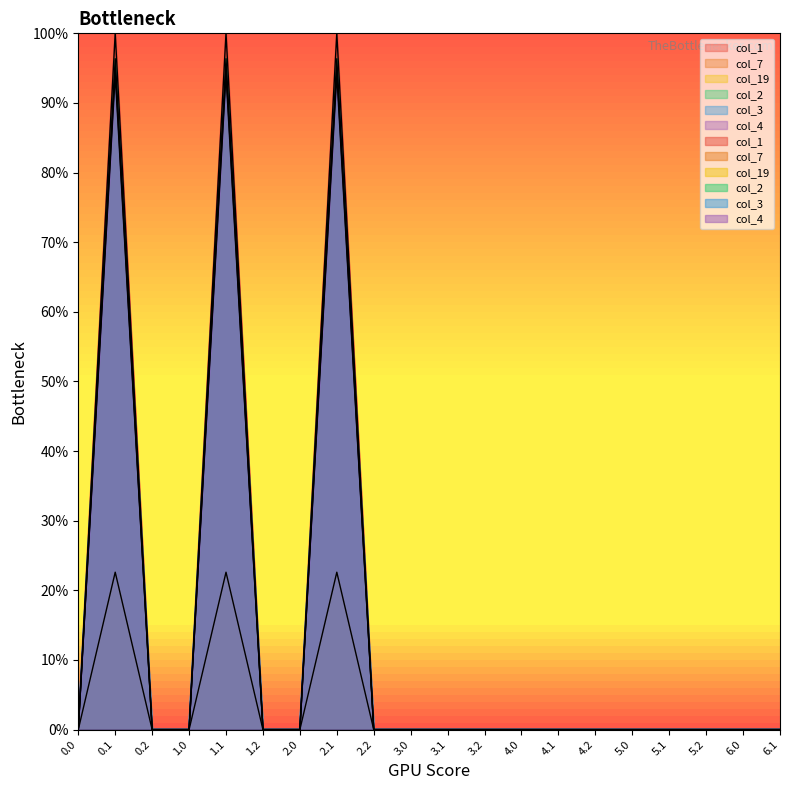

What position from the right is 2.0?

14